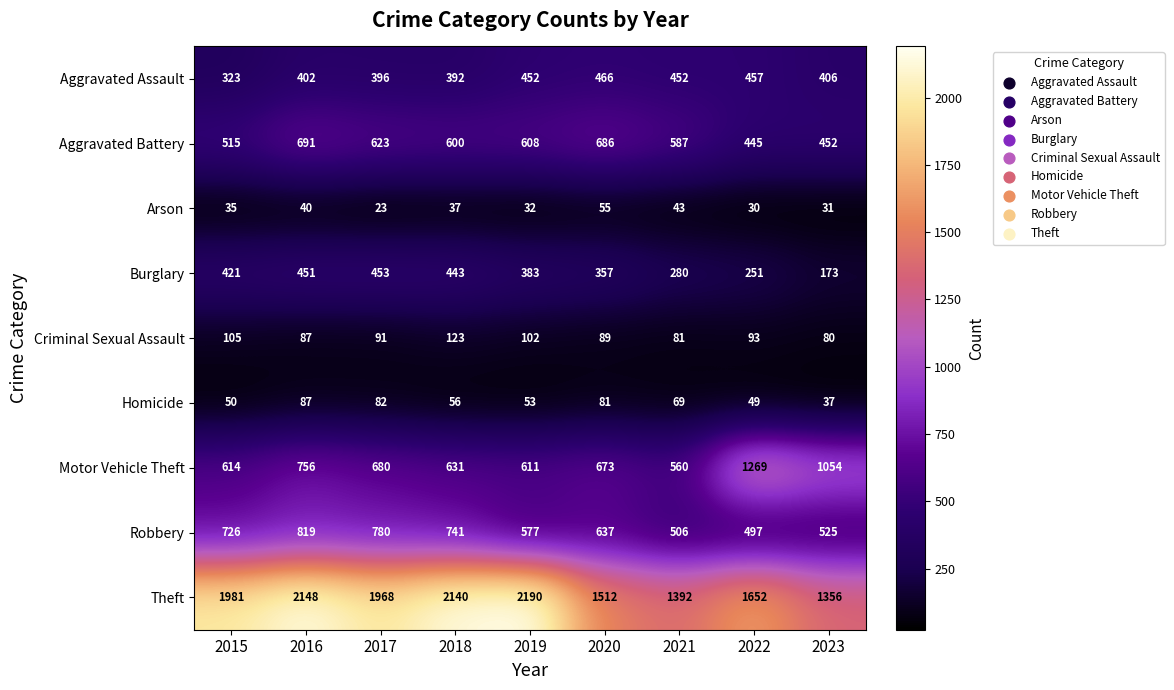

How many data points in Homicide are less than 56?

4